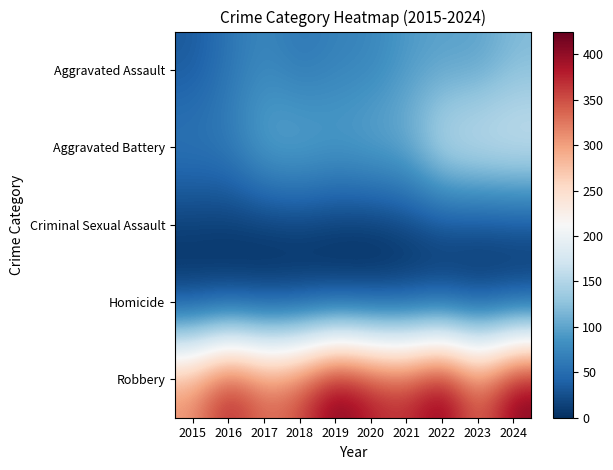

Between 2024 and 2020, which is larger?

2024